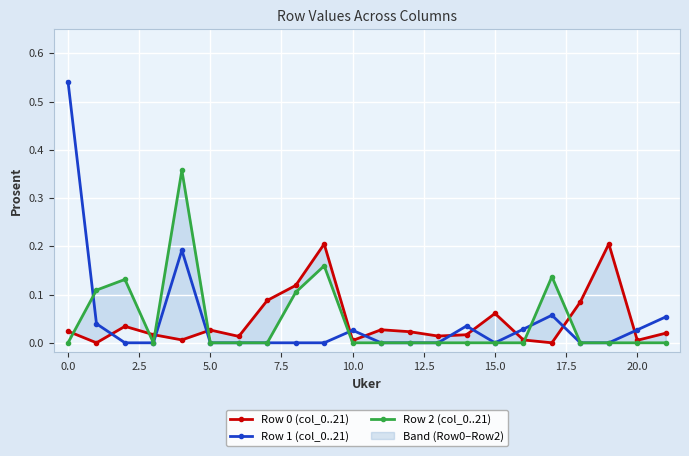

How many lines are shown in the chart?

3